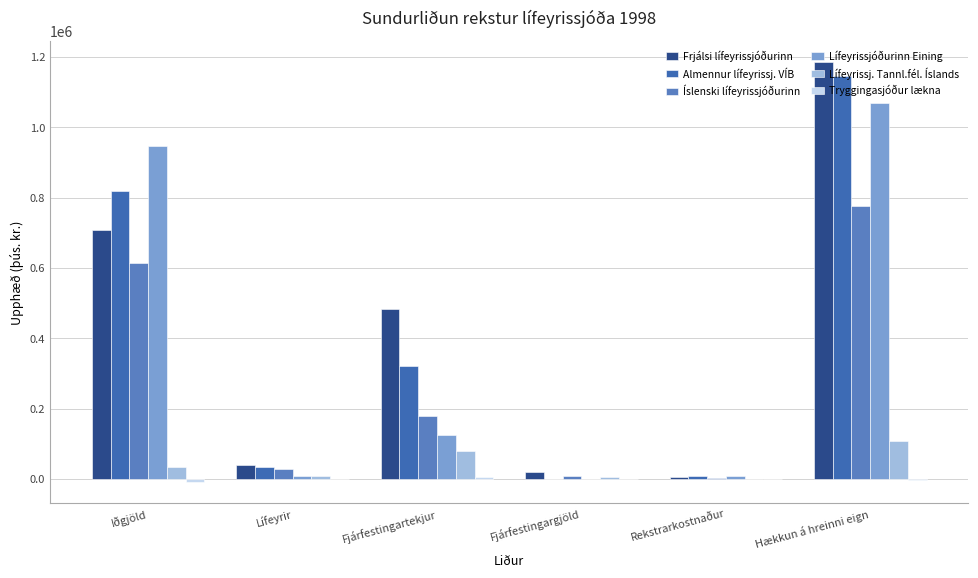

True or false: Lífeyrissjóðurinn Eining has a value of 123802.0 at Fjárfestingartekjur.

True